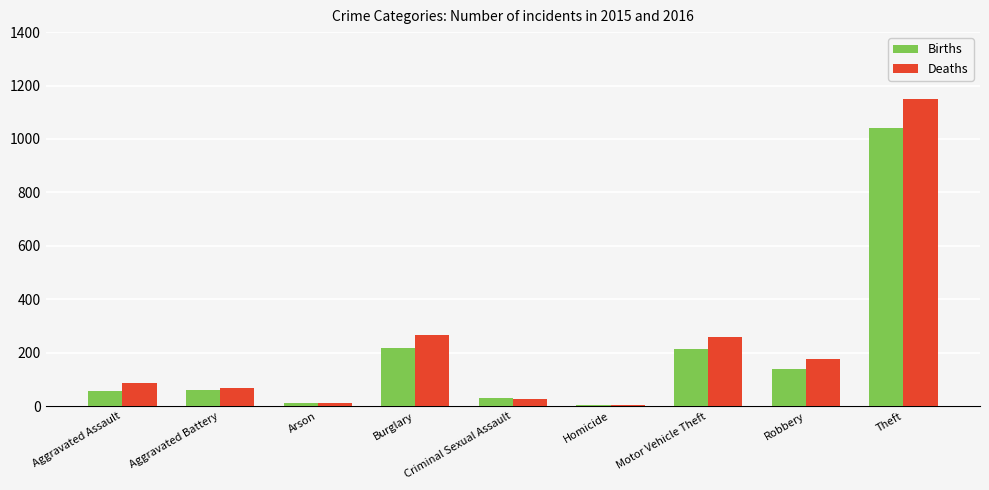

What is the maximum value shown in the chart?

1151